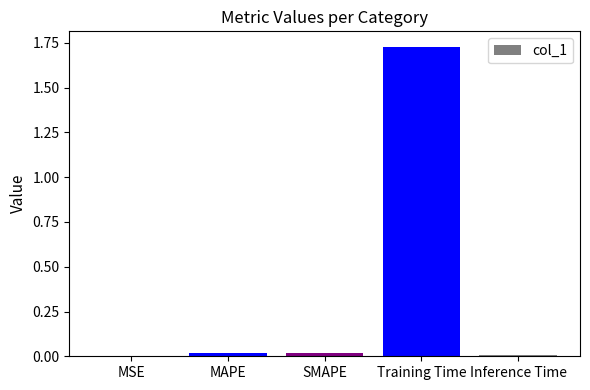

At which category does the chart reach its peak across all series?

Training Time